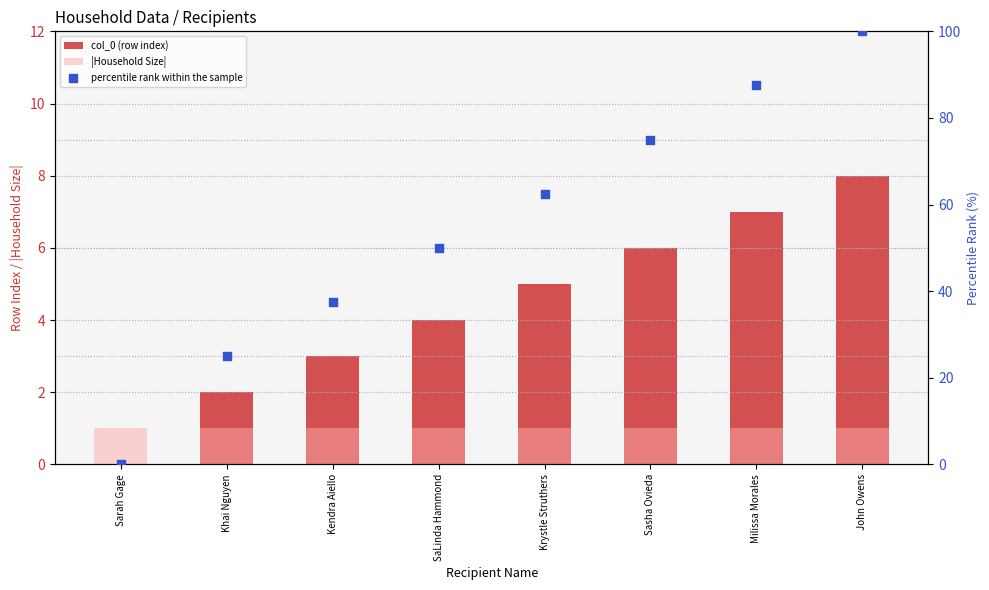

Which series has the largest total across all categories?

percentile rank within the sample